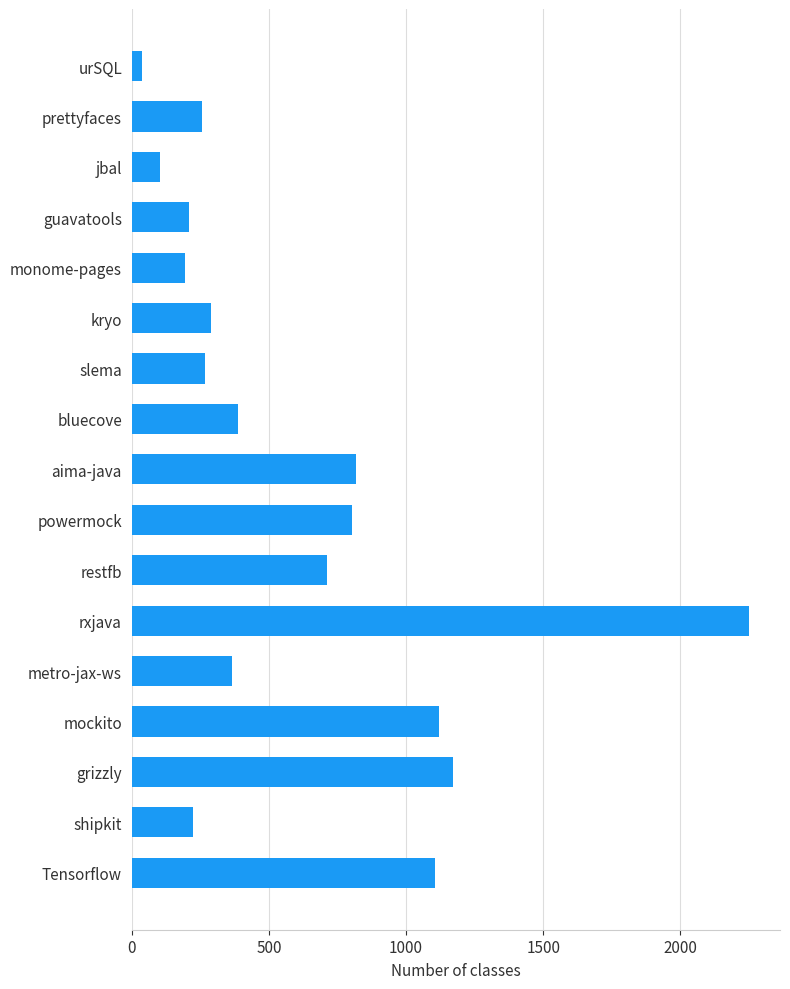

Which has a higher value, prettyfaces or rxjava?

rxjava